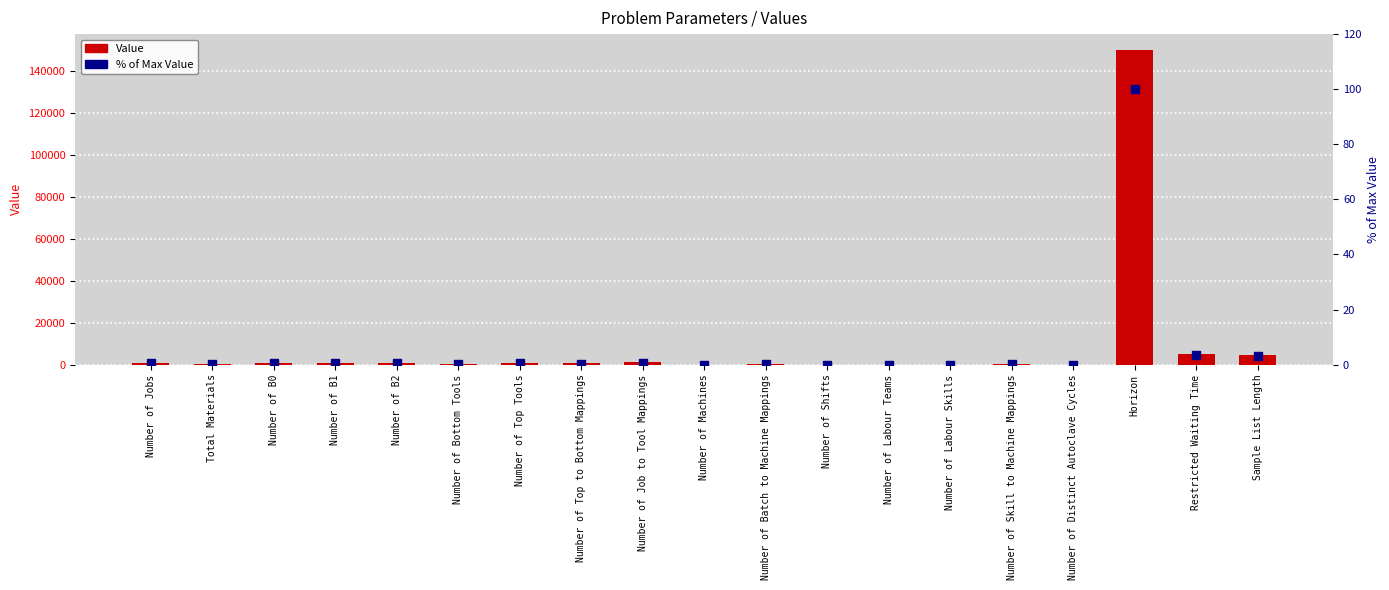

Is the value of Value at Horizon greater than the value of % of Max at Number of Distinct Autoclave Cycles?

Yes